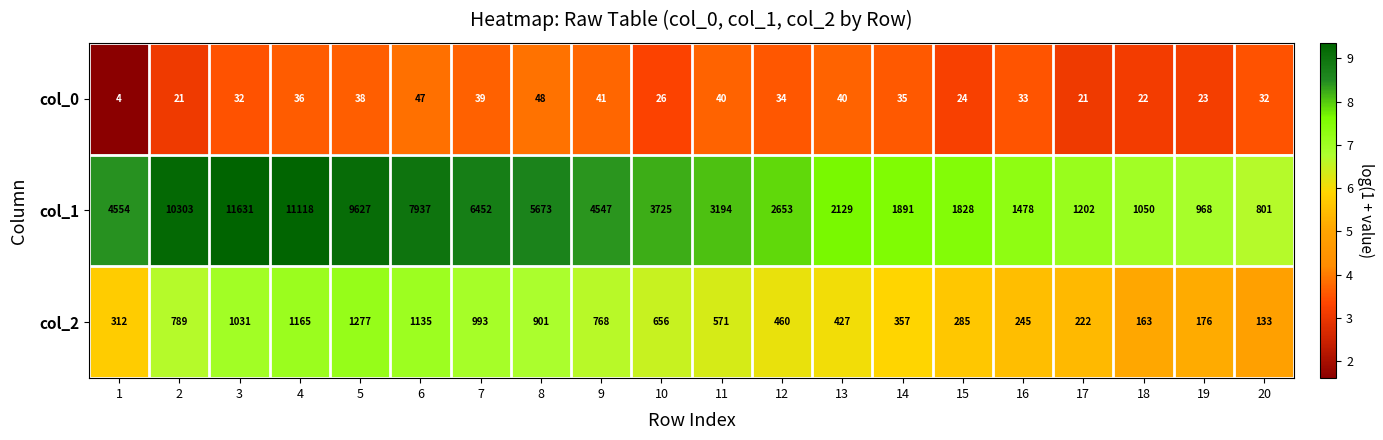

What is the difference between the maximum and minimum values in the col_2 series?

1144